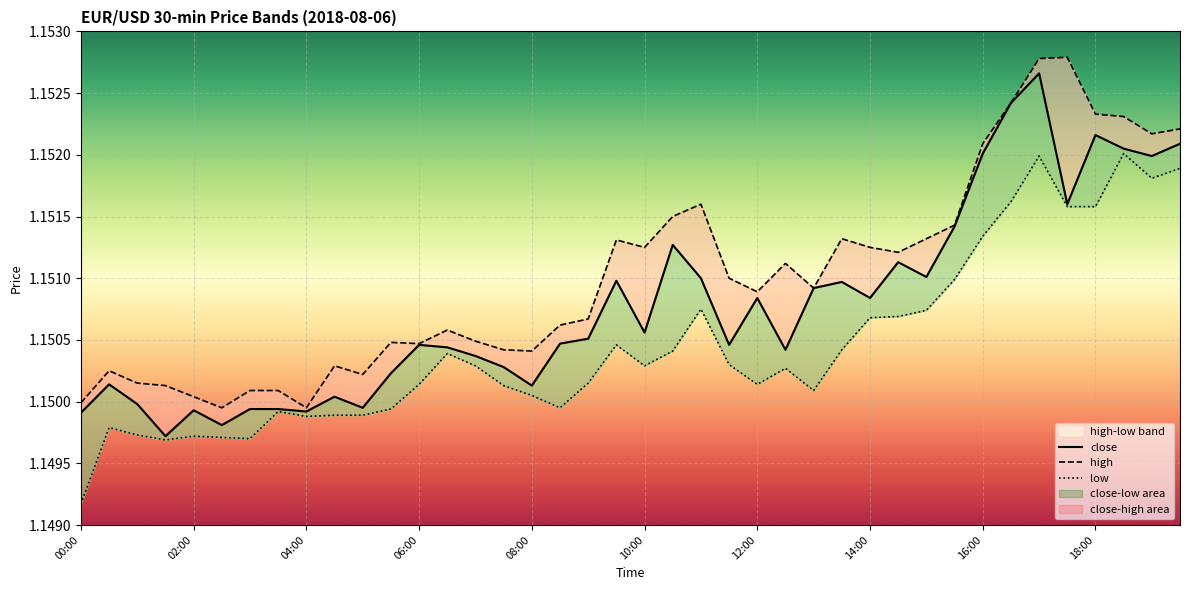

Which series has the largest range (max minus min)?

close